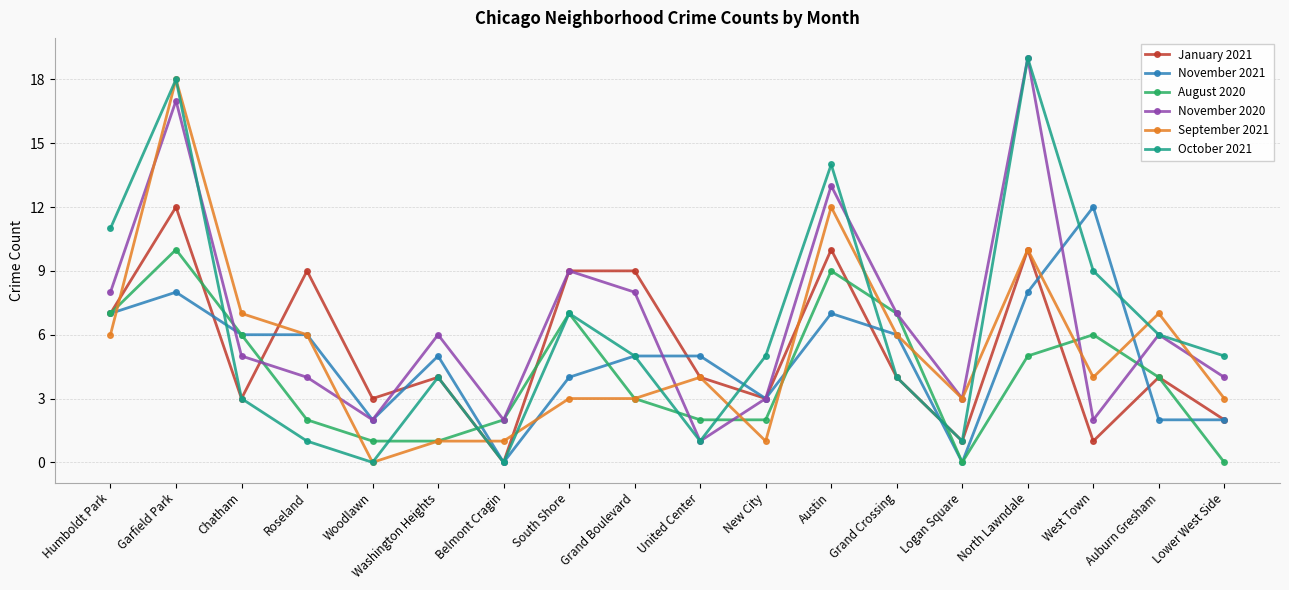

Where is the first local maximum for September 2021?

Garfield Park